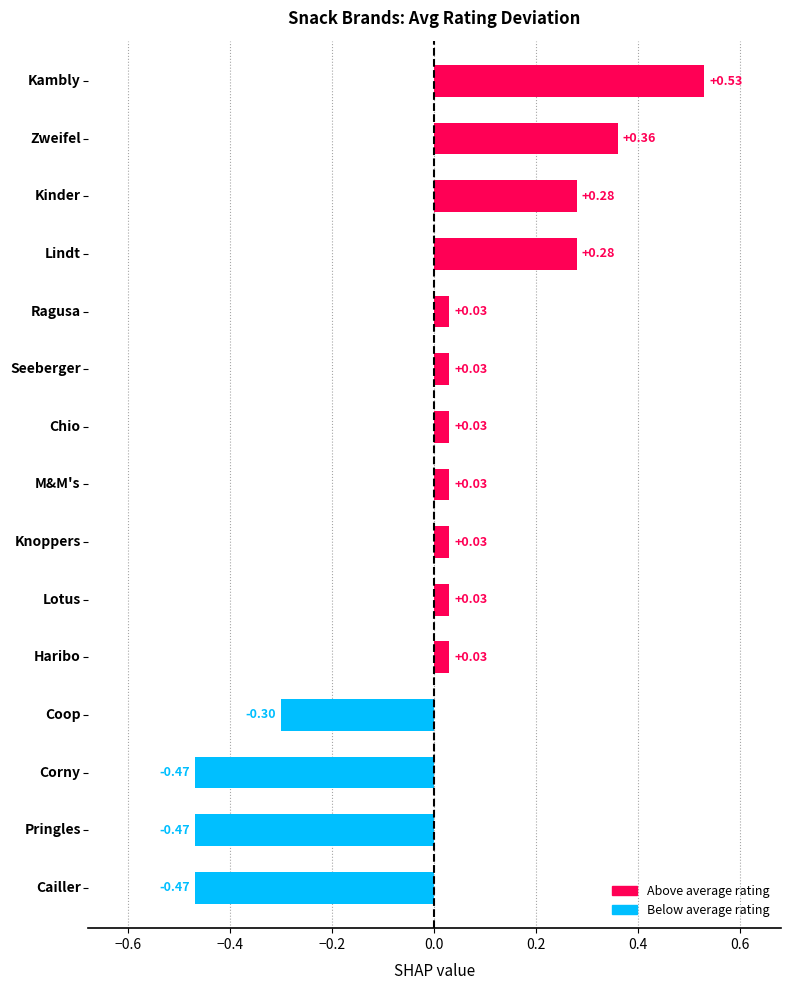

How many values are below zero?

4